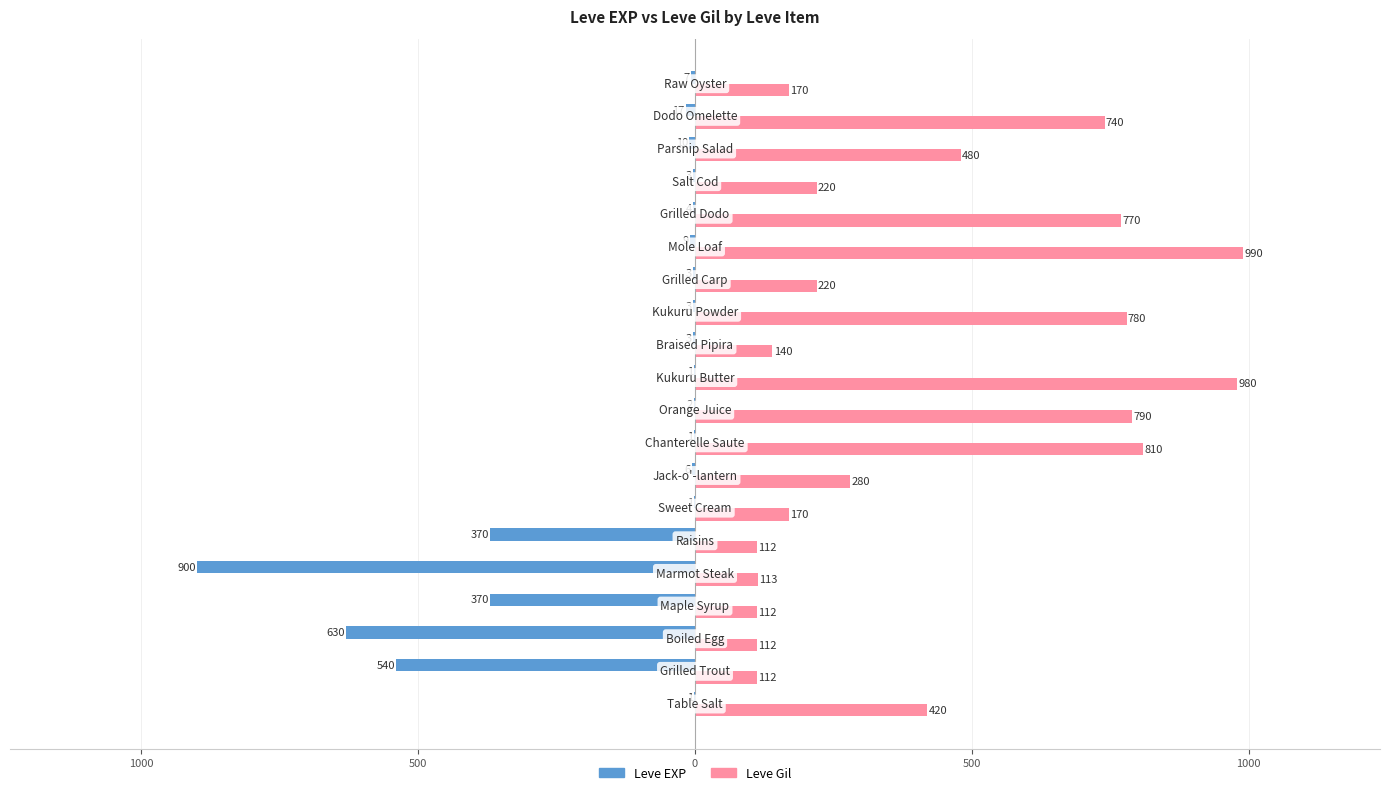

What are all the series names shown in the legend?

Leve EXP, Leve Gil